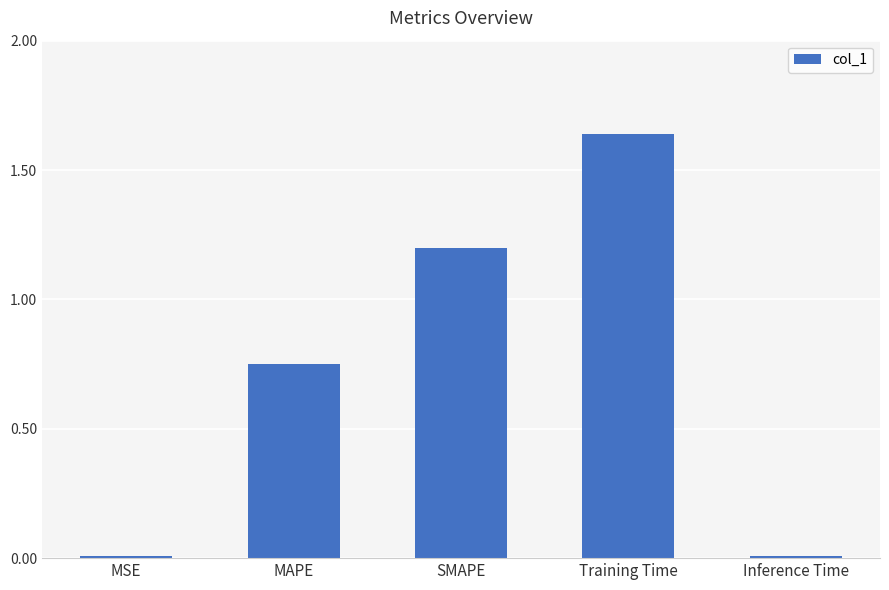

How many bars are there in total?

5